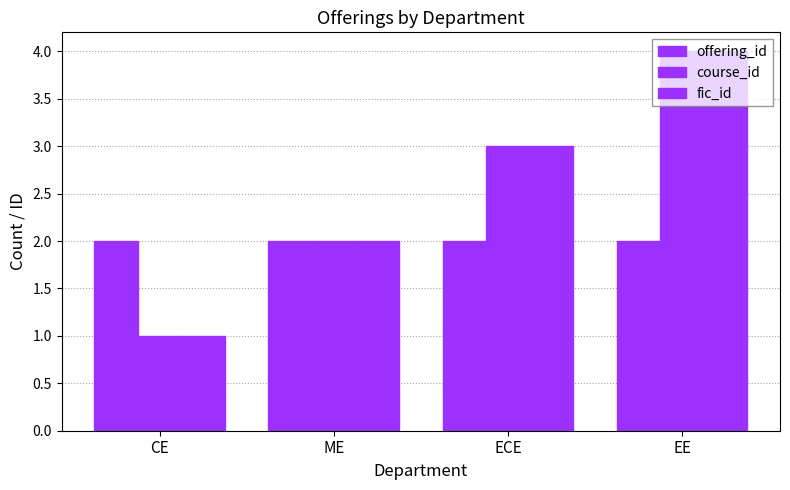

How many groups of bars are there?

4